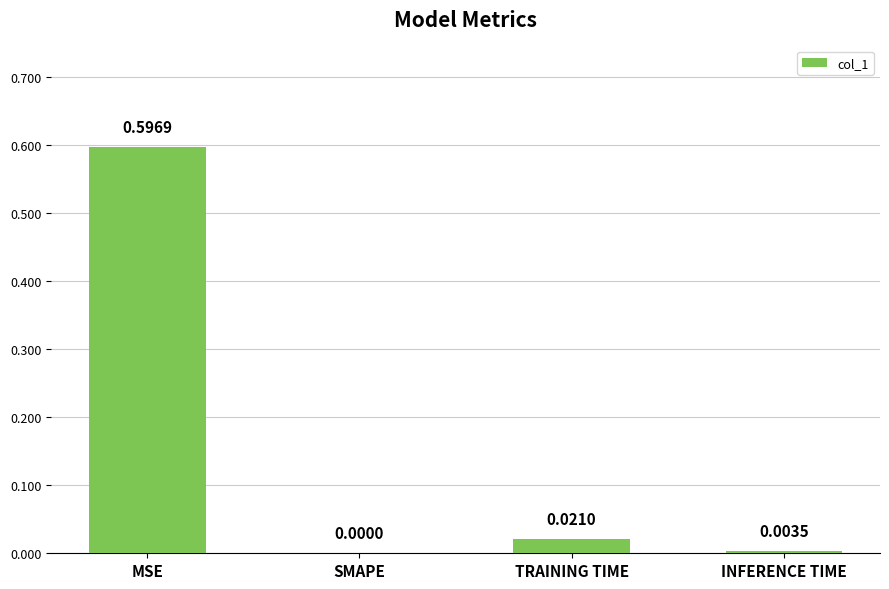

How many distinct data groups are displayed?

1